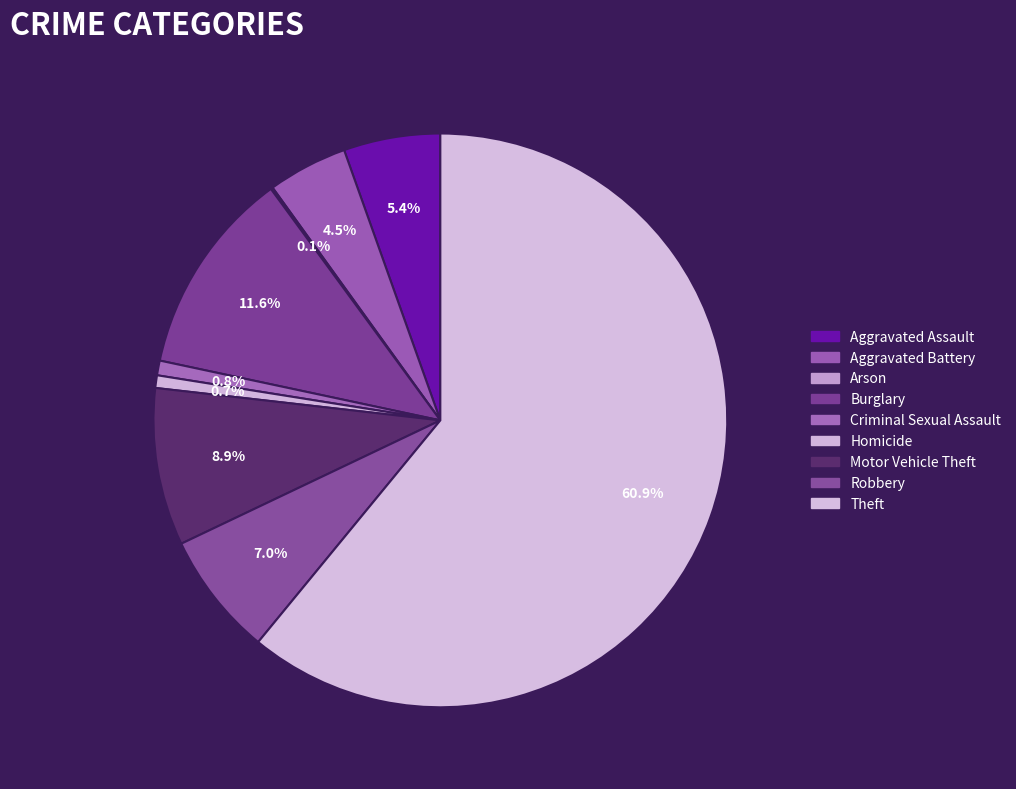

To the nearest percent, what percentage of the pie is Aggravated Battery?

4%